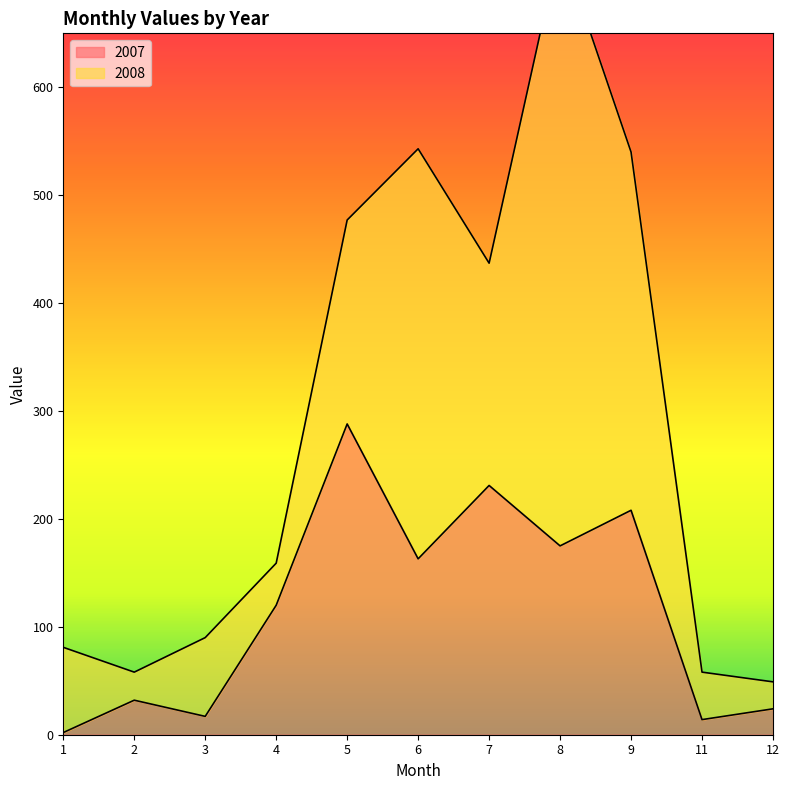

What is the value of the 4th point from the left?

120